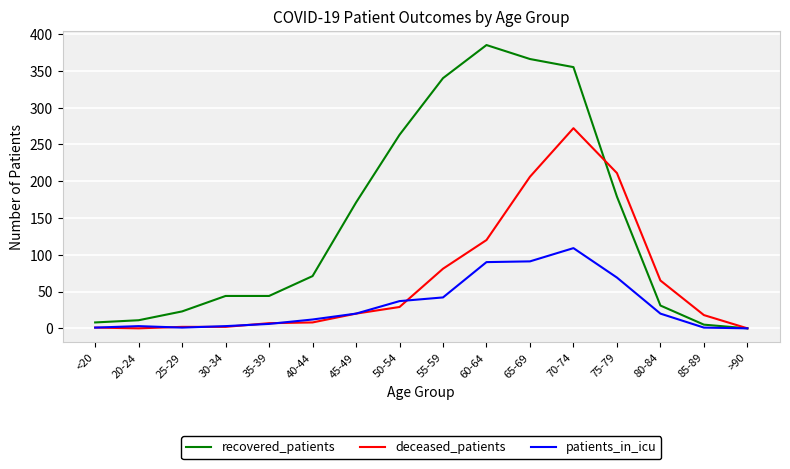

True or false: deceased_patients has a value of 144 at 75-79.

False